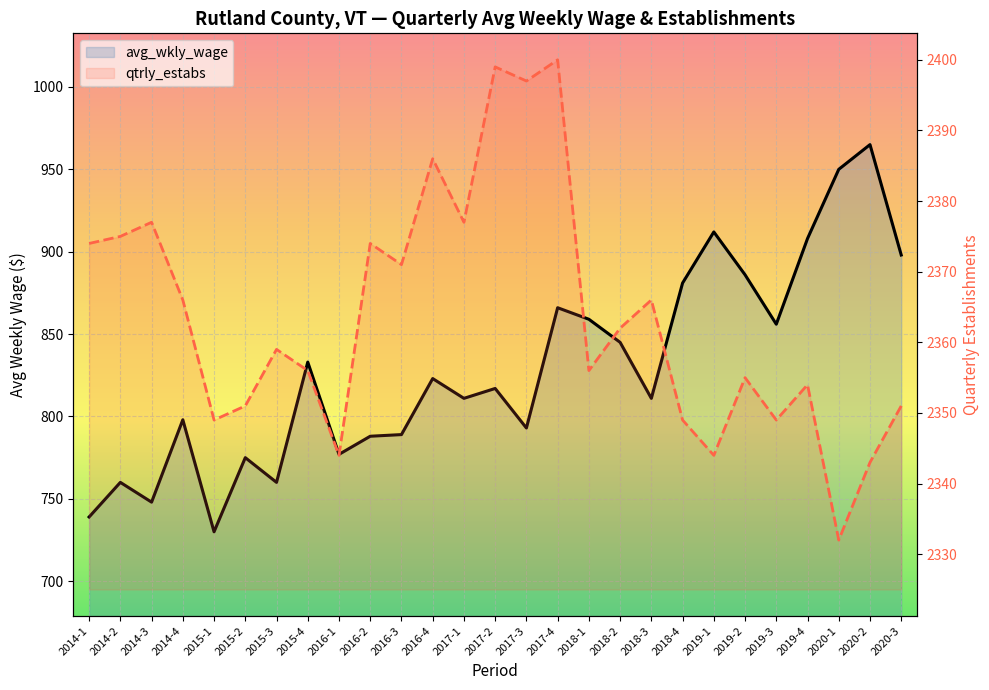

Between 2016-4 and 2020-2, which series saw the biggest shift?

avg_wkly_wage